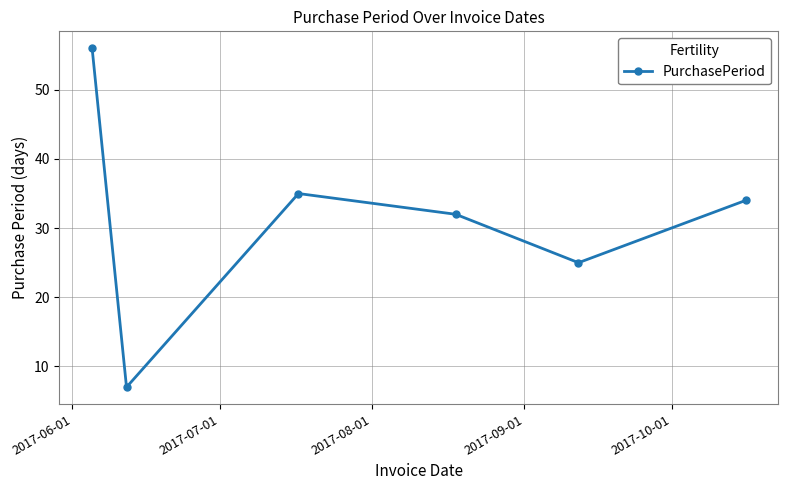

Reading right to left, transcribe all the data shown in this chart.

34	25	32	35	7	56